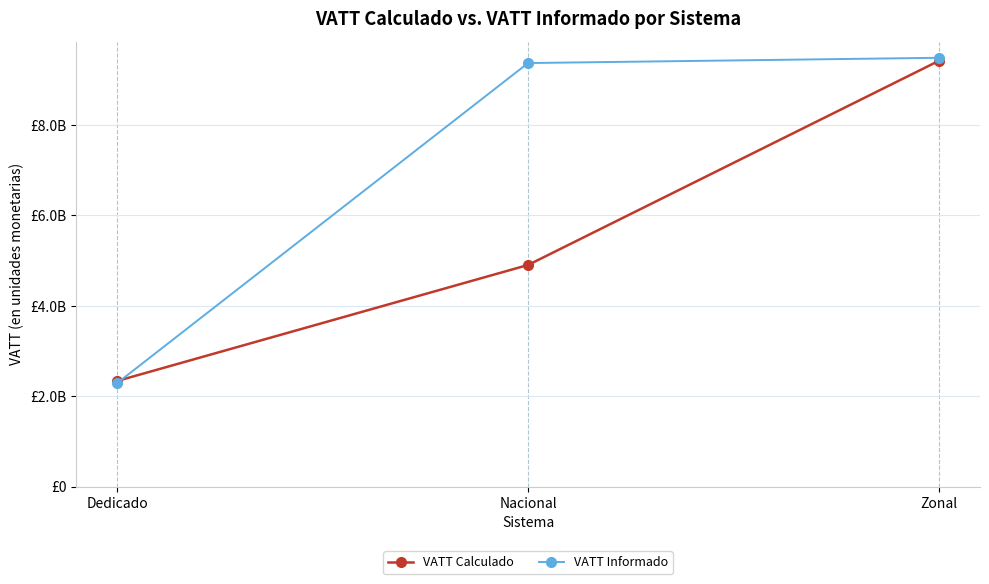

What are all the series names shown in the legend?

VATT Calculado, VATT Informado